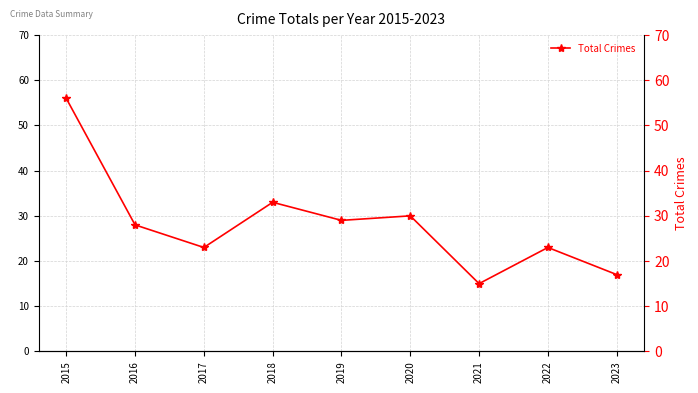

How many lines are shown in the chart?

1